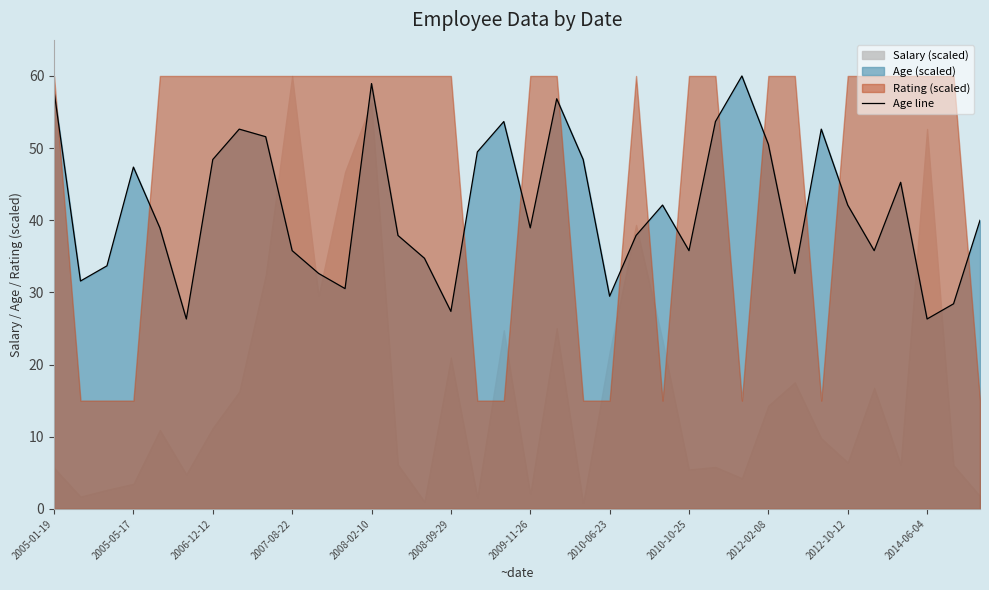

What is the maximum value for Age line?

60.0